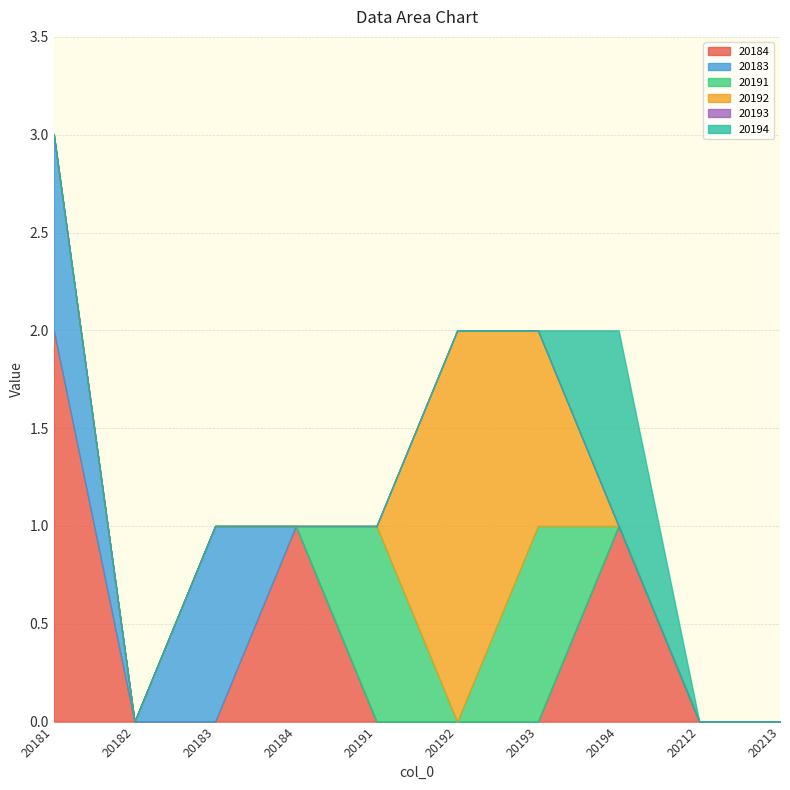

List the labels in order of 20191 value, largest first.

20191, 20193, 20181, 20182, 20183, 20184, 20192, 20194, 20212, 20213